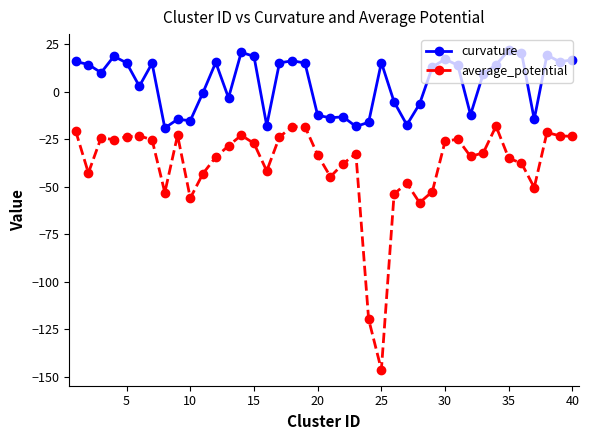

Rank the series by their average value, from highest to lowest.

curvature, average_potential